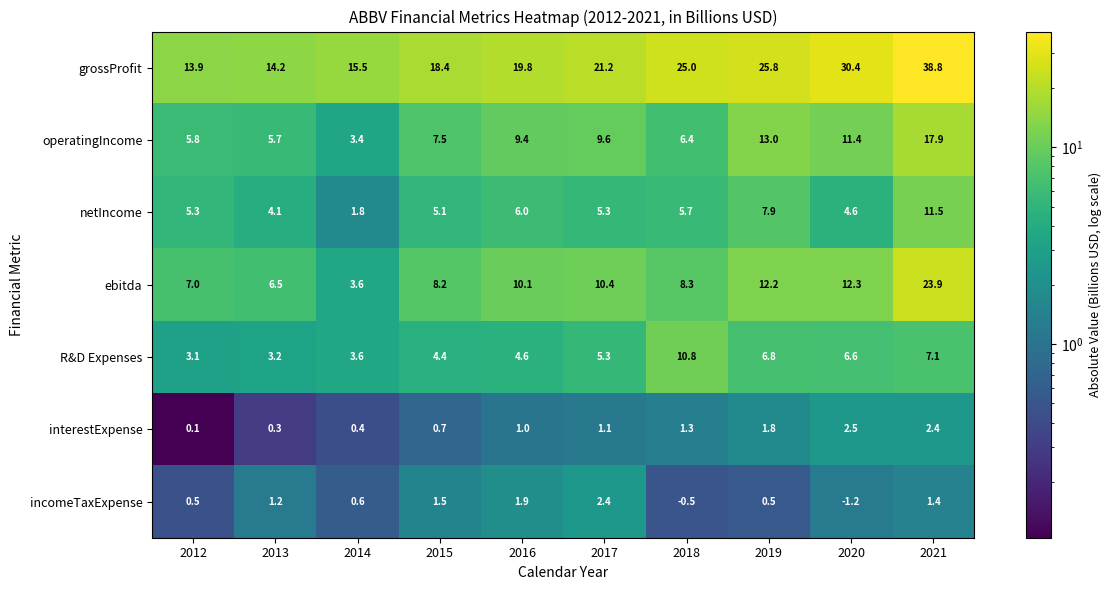

What is the smallest value displayed?

-1.2